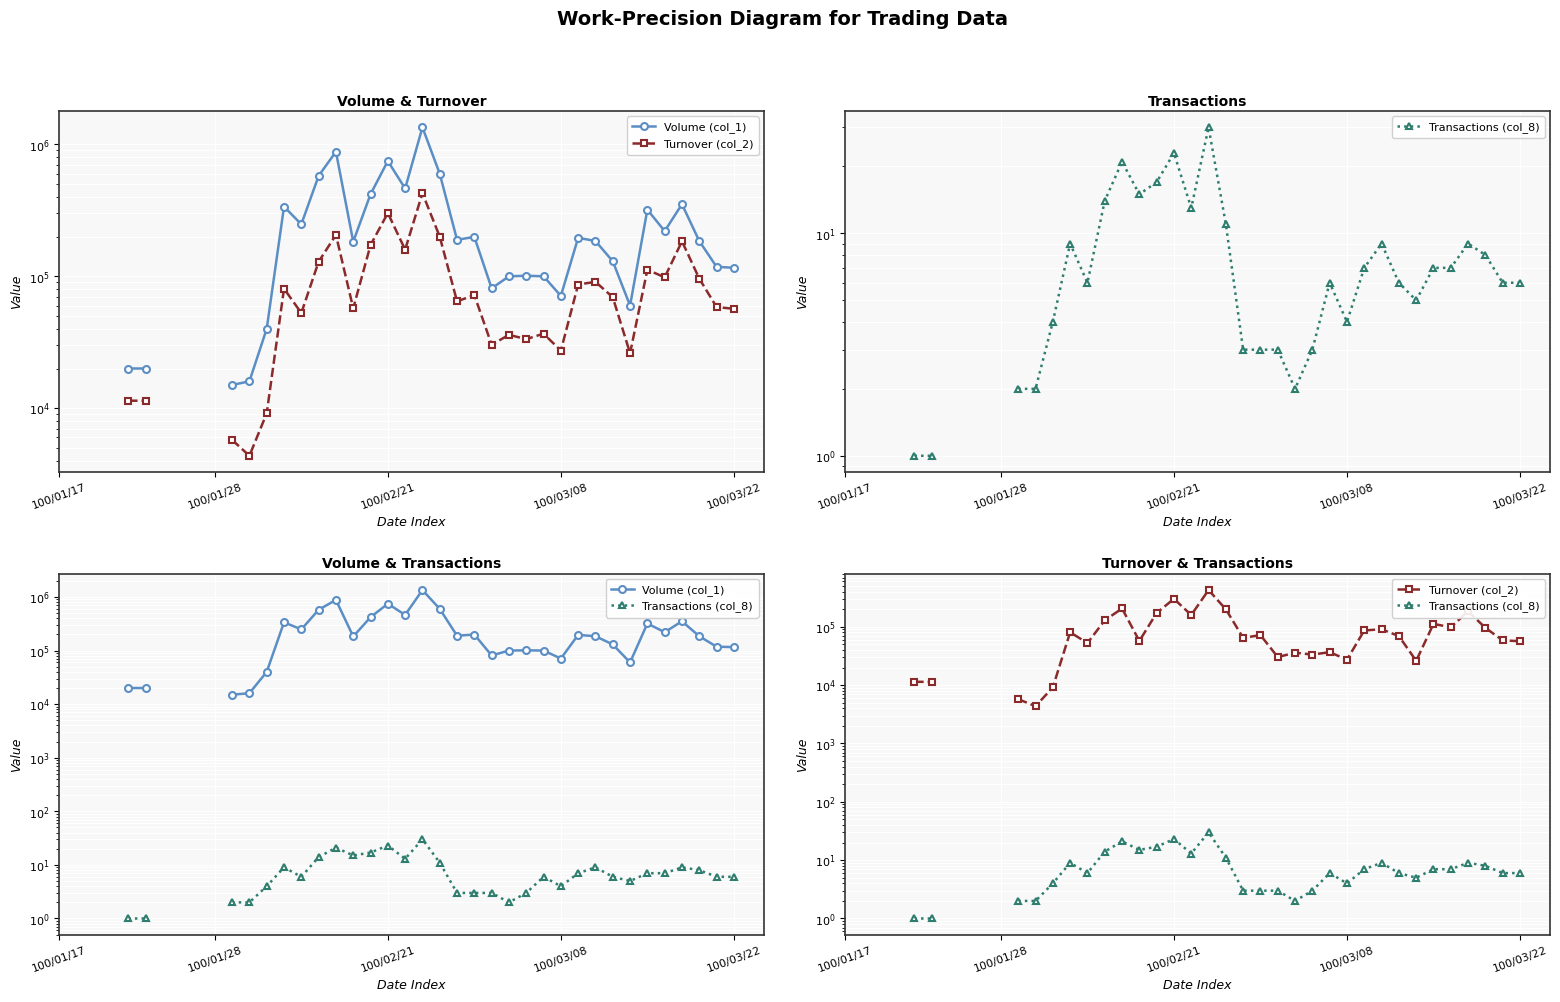

Is it true that Turnover (col_2) equals 48866.6 at 100/03/08?

False